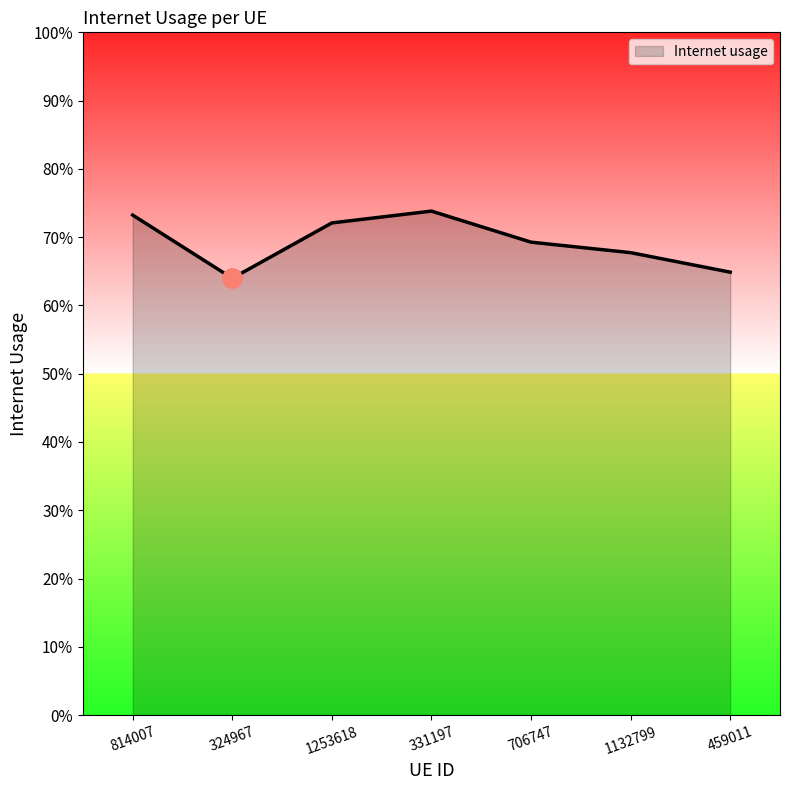

Does the chart have visible grid lines?

No